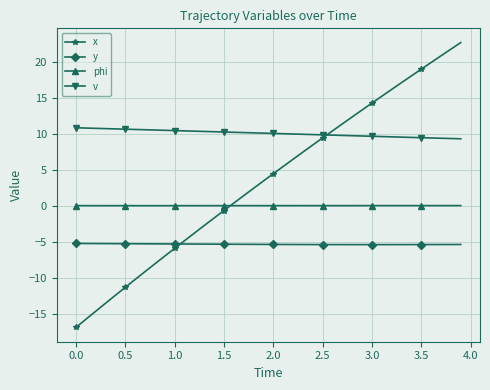

Does the chart have visible grid lines?

Yes